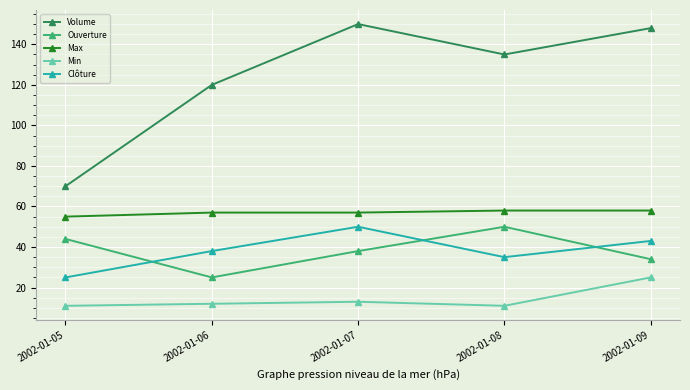

Which category has the highest value across all series?

2002-01-07